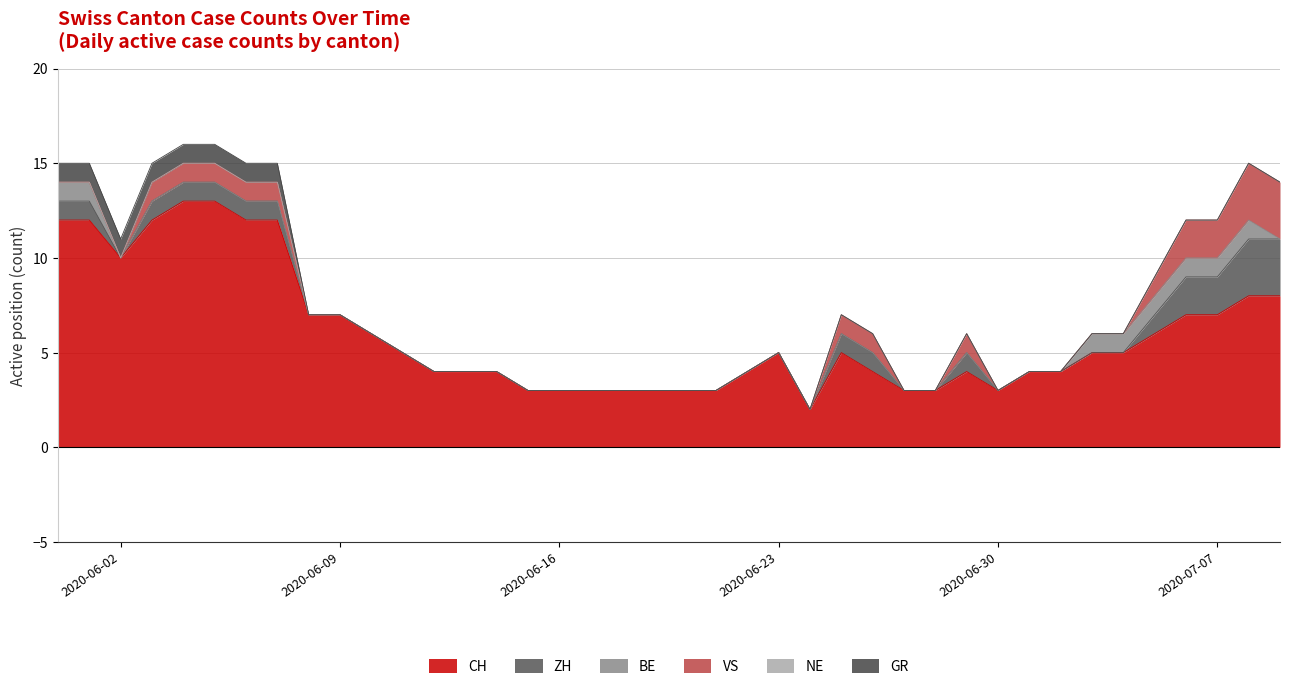

Reading right to left, transcribe all the data shown in this chart.

CH: 2020-07-09=8	2020-07-08=8	2020-07-07=7	2020-07-06=7	2020-07-05=6	2020-07-04=5	2020-07-03=5	2020-07-02=4	2020-07-01=4	2020-06-30=3	2020-06-29=4	2020-06-28=3	2020-06-27=3	2020-06-26=4	2020-06-25=5	2020-06-24=2	2020-06-23=5	2020-06-22=4	2020-06-21=3	2020-06-20=3	2020-06-19=3	2020-06-18=3	2020-06-17=3	2020-06-16=3	2020-06-15=3	2020-06-14=4	2020-06-13=4	2020-06-12=4	2020-06-11=5	2020-06-10=6	2020-06-09=7	2020-06-08=7	2020-06-07=12	2020-06-06=12	2020-06-05=13	2020-06-04=13	2020-06-03=12	2020-06-02=10	2020-06-01=12	2020-05-31=12
ZH: 2020-07-09=3	2020-07-08=3	2020-07-07=2	2020-07-06=2	2020-07-05=1	2020-07-04=0	2020-07-03=0	2020-07-02=0	2020-07-01=0	2020-06-30=0	2020-06-29=1	2020-06-28=0	2020-06-27=0	2020-06-26=1	2020-06-25=1	2020-06-24=0	2020-06-23=0	2020-06-22=0	2020-06-21=0	2020-06-20=0	2020-06-19=0	2020-06-18=0	2020-06-17=0	2020-06-16=0	2020-06-15=0	2020-06-14=0	2020-06-13=0	2020-06-12=0	2020-06-11=0	2020-06-10=0	2020-06-09=0	2020-06-08=0	2020-06-07=1	2020-06-06=1	2020-06-05=1	2020-06-04=1	2020-06-03=1	2020-06-02=0	2020-06-01=1	2020-05-31=1
BE: 2020-07-09=0	2020-07-08=1	2020-07-07=1	2020-07-06=1	2020-07-05=1	2020-07-04=1	2020-07-03=1	2020-07-02=0	2020-07-01=0	2020-06-30=0	2020-06-29=0	2020-06-28=0	2020-06-27=0	2020-06-26=0	2020-06-25=0	2020-06-24=0	2020-06-23=0	2020-06-22=0	2020-06-21=0	2020-06-20=0	2020-06-19=0	2020-06-18=0	2020-06-17=0	2020-06-16=0	2020-06-15=0	2020-06-14=0	2020-06-13=0	2020-06-12=0	2020-06-11=0	2020-06-10=0	2020-06-09=0	2020-06-08=0	2020-06-07=0	2020-06-06=0	2020-06-05=0	2020-06-04=0	2020-06-03=0	2020-06-02=0	2020-06-01=1	2020-05-31=1
VS: 2020-07-09=3	2020-07-08=3	2020-07-07=2	2020-07-06=2	2020-07-05=1	2020-07-04=0	2020-07-03=0	2020-07-02=0	2020-07-01=0	2020-06-30=0	2020-06-29=1	2020-06-28=0	2020-06-27=0	2020-06-26=1	2020-06-25=1	2020-06-24=0	2020-06-23=0	2020-06-22=0	2020-06-21=0	2020-06-20=0	2020-06-19=0	2020-06-18=0	2020-06-17=0	2020-06-16=0	2020-06-15=0	2020-06-14=0	2020-06-13=0	2020-06-12=0	2020-06-11=0	2020-06-10=0	2020-06-09=0	2020-06-08=0	2020-06-07=1	2020-06-06=1	2020-06-05=1	2020-06-04=1	2020-06-03=1	2020-06-02=0	2020-06-01=0	2020-05-31=0
NE: 2020-07-09=0	2020-07-08=0	2020-07-07=0	2020-07-06=0	2020-07-05=0	2020-07-04=0	2020-07-03=0	2020-07-02=0	2020-07-01=0	2020-06-30=0	2020-06-29=0	2020-06-28=0	2020-06-27=0	2020-06-26=0	2020-06-25=0	2020-06-24=0	2020-06-23=0	2020-06-22=0	2020-06-21=0	2020-06-20=0	2020-06-19=0	2020-06-18=0	2020-06-17=0	2020-06-16=0	2020-06-15=0	2020-06-14=0	2020-06-13=0	2020-06-12=0	2020-06-11=0	2020-06-10=0	2020-06-09=0	2020-06-08=0	2020-06-07=0	2020-06-06=0	2020-06-05=0	2020-06-04=0	2020-06-03=0	2020-06-02=0	2020-06-01=0	2020-05-31=0
GR: 2020-07-09=0	2020-07-08=0	2020-07-07=0	2020-07-06=0	2020-07-05=0	2020-07-04=0	2020-07-03=0	2020-07-02=0	2020-07-01=0	2020-06-30=0	2020-06-29=0	2020-06-28=0	2020-06-27=0	2020-06-26=0	2020-06-25=0	2020-06-24=0	2020-06-23=0	2020-06-22=0	2020-06-21=0	2020-06-20=0	2020-06-19=0	2020-06-18=0	2020-06-17=0	2020-06-16=0	2020-06-15=0	2020-06-14=0	2020-06-13=0	2020-06-12=0	2020-06-11=0	2020-06-10=0	2020-06-09=0	2020-06-08=0	2020-06-07=1	2020-06-06=1	2020-06-05=1	2020-06-04=1	2020-06-03=1	2020-06-02=1	2020-06-01=1	2020-05-31=1